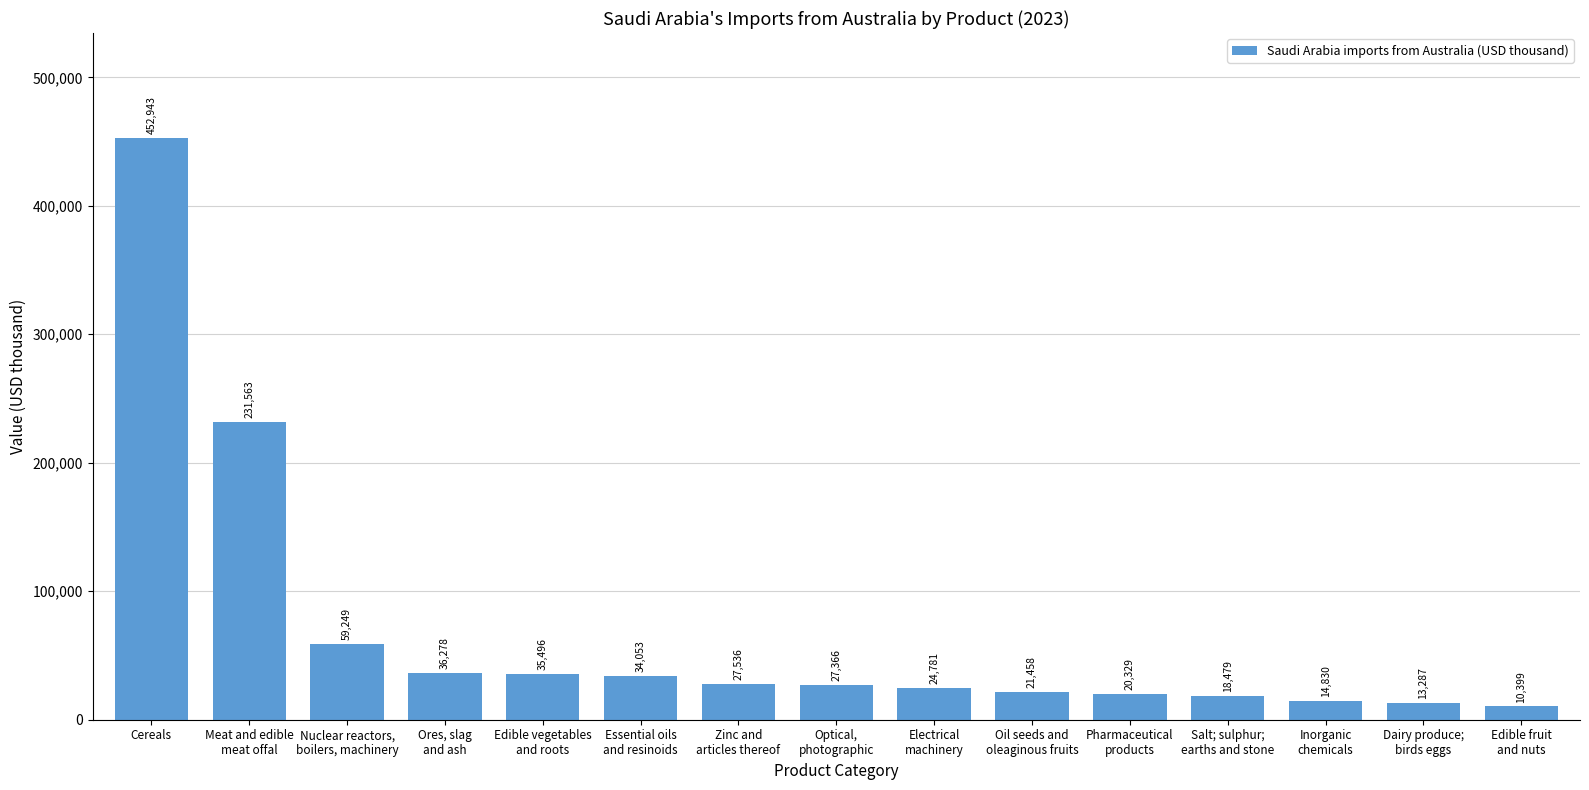

What is the greatest value displayed?

452943